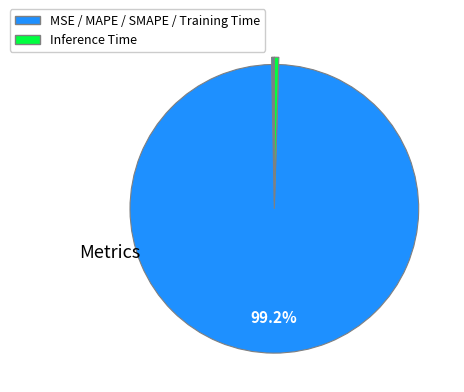

Count the number of slices in the pie.

5